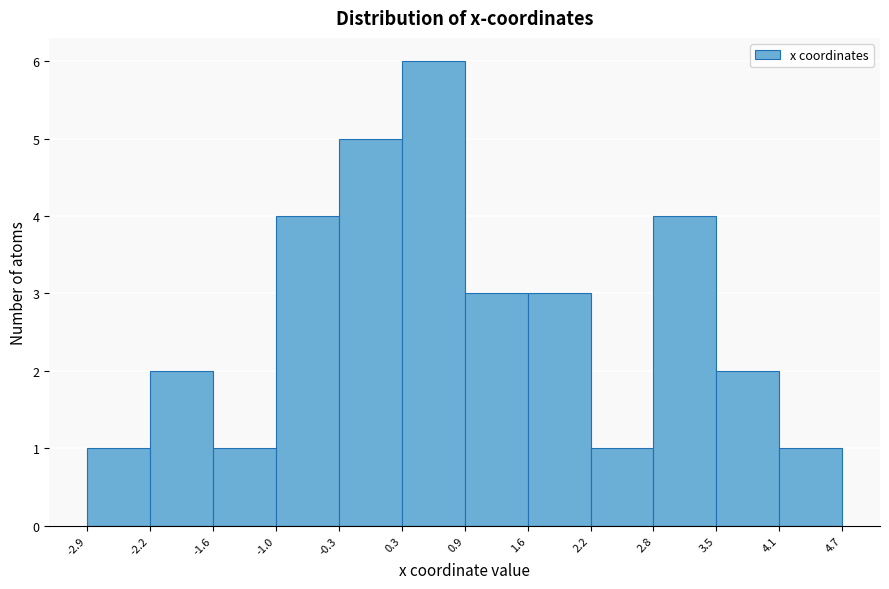

Reading left to right, transcribe this chart: for each bar, give the range it covers on the x-axis and its height. The values are not printed on the chart, so give them approximately, as read against the axis.

-2.9 to -2.2: 1
-2.2 to -1.6: 2
-1.6 to -1.0: 1
-1.0 to -0.3: 4
-0.3 to 0.3: 5
0.3 to 0.9: 6
0.9 to 1.6: 3
1.6 to 2.2: 3
2.2 to 2.8: 1
2.8 to 3.5: 4
3.5 to 4.1: 2
4.1 to 4.7: 1